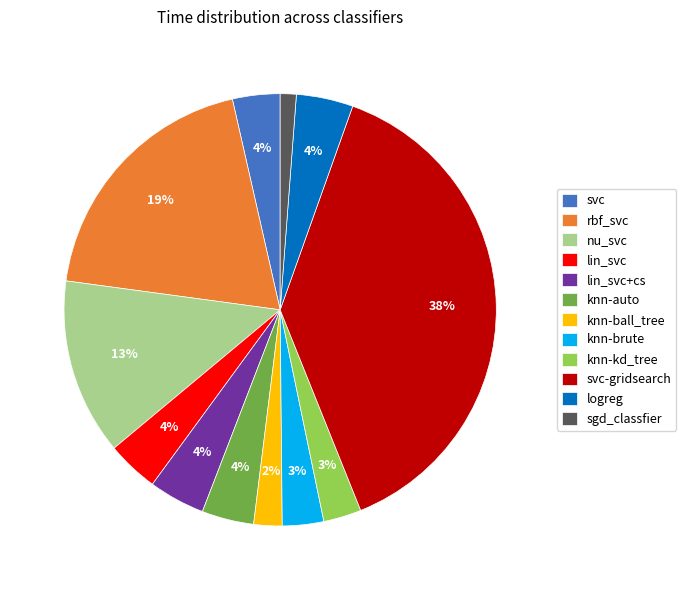

Combined, do knn-brute and lin_svc account for over 50%?

No